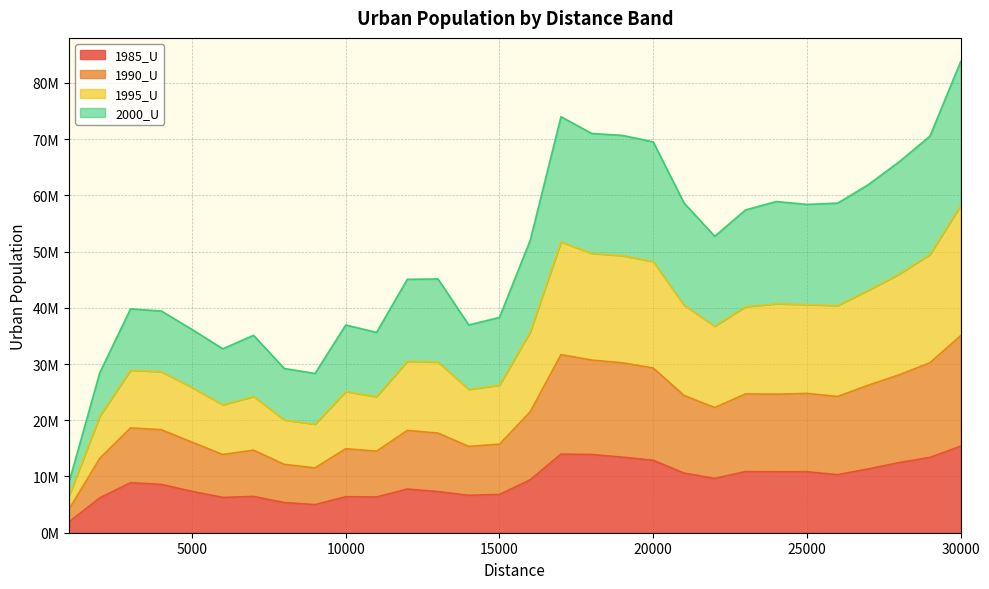

The 1995_U series shows 21999903 at 4000. True or false?

False